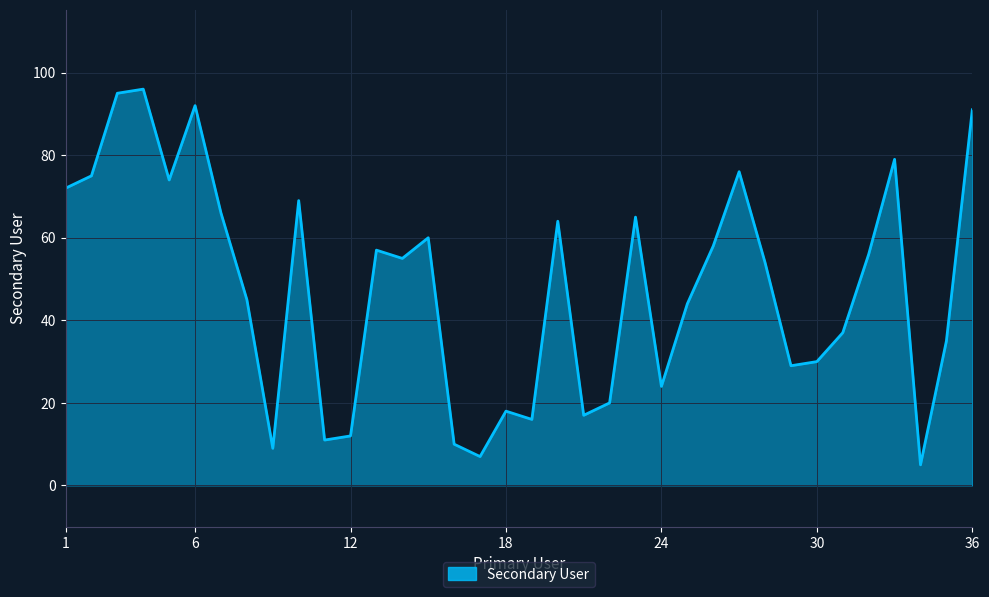

Reading left to right, transcribe all the data shown in this chart.

72	75	95	96	74	92	66	45	9	69	11	12	57	55	60	10	7	18	16	64	17	20	65	24	44	58	76	54	29	30	37	56	79	5	35	91